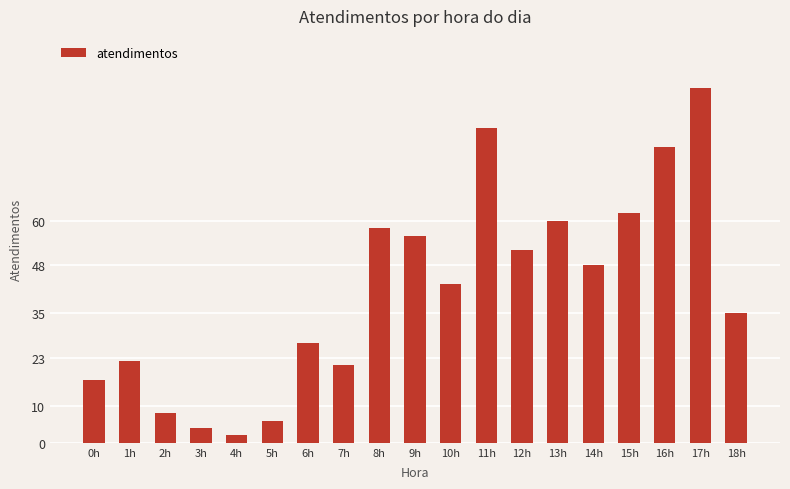

What is the minimum value shown in the chart?

2